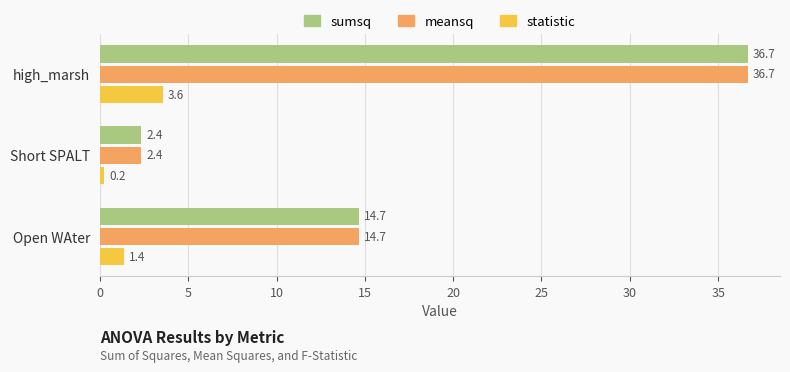

Count the number of categories in the chart.

3